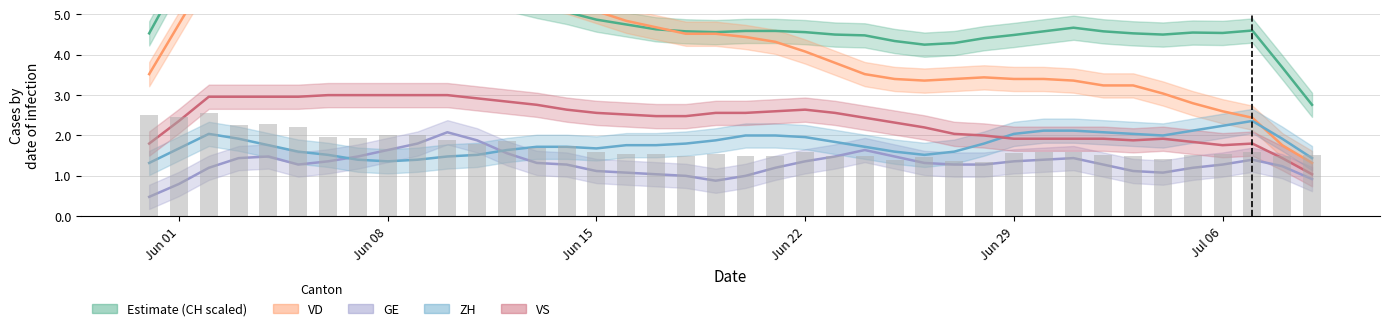

What is the maximum value for VS?

3.0